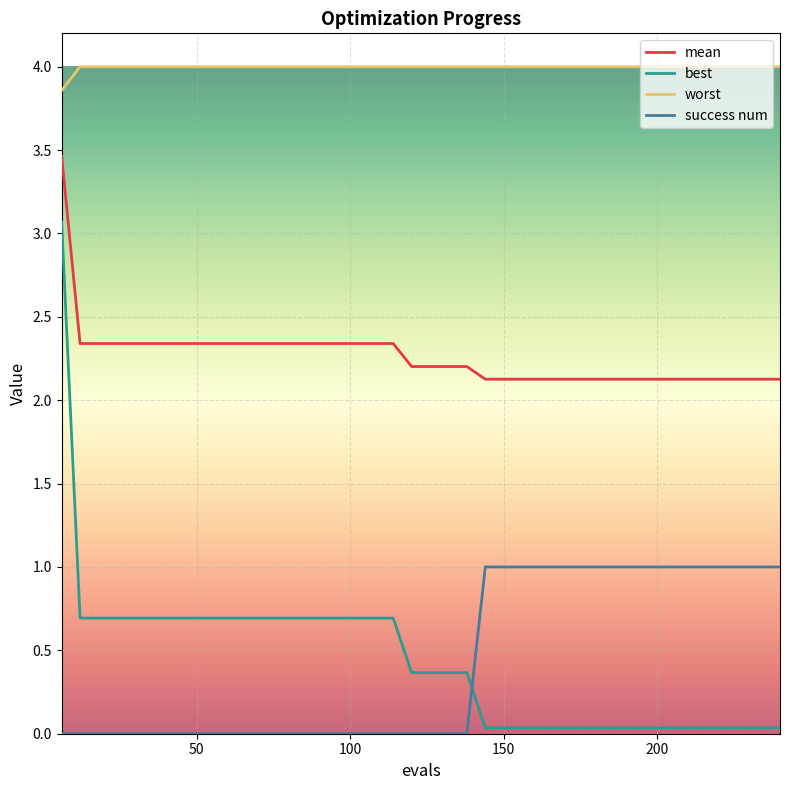

What is the greatest value displayed?

4.0